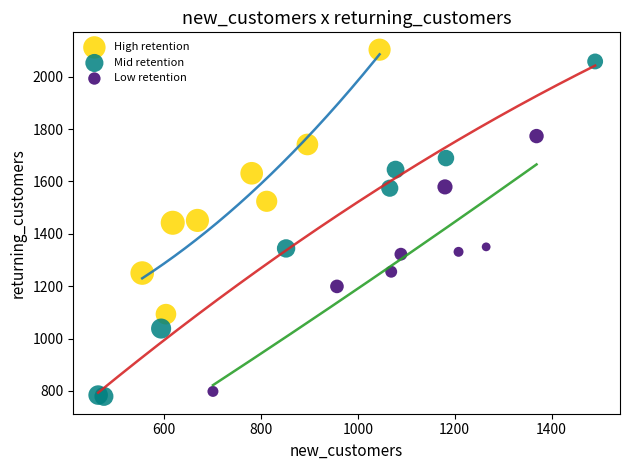

Which series has the widest spread of Y values?

Mid retention